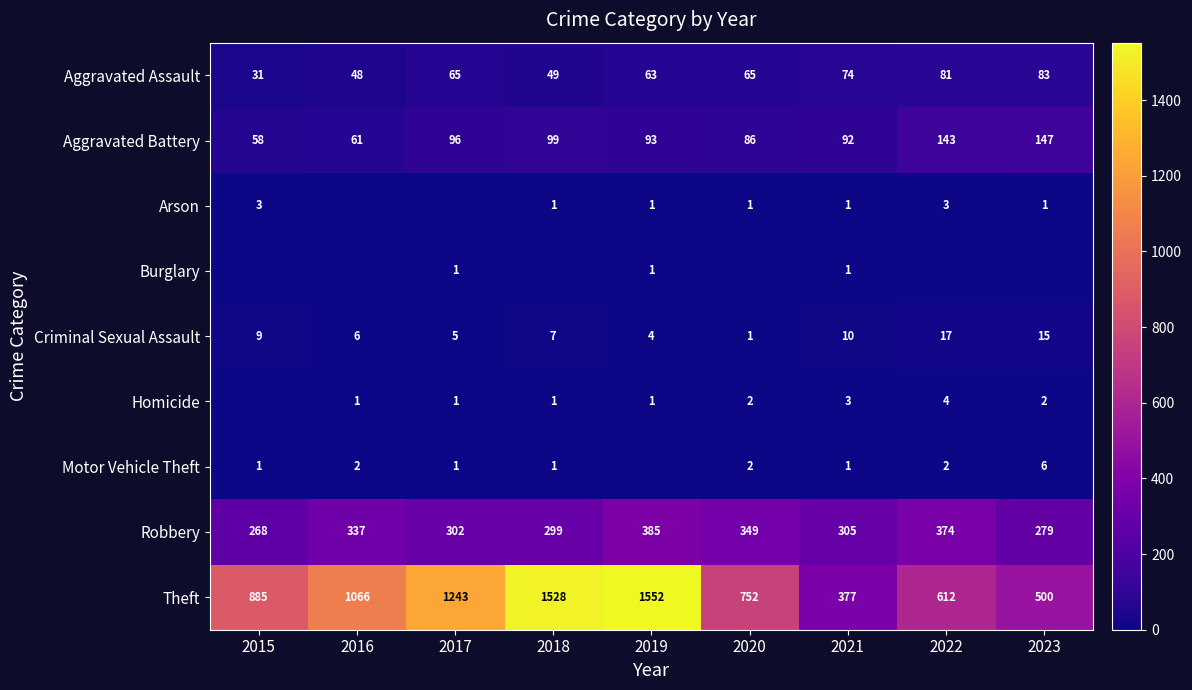

Read the Theft value at 2023.

500